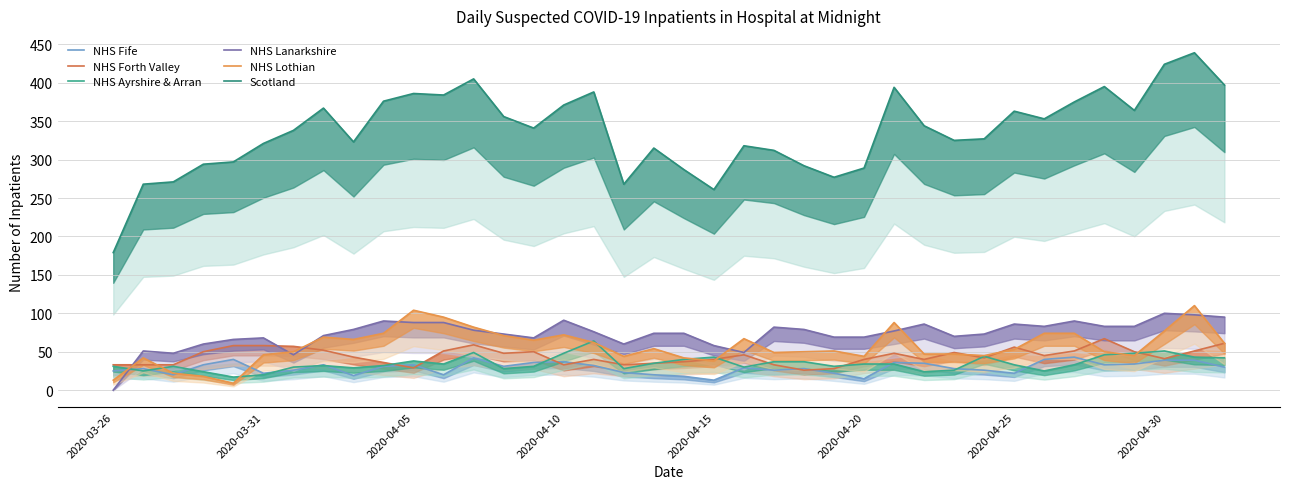

The NHS Ayrshire & Arran series shows 34 at 2020-04-20. True or false?

True